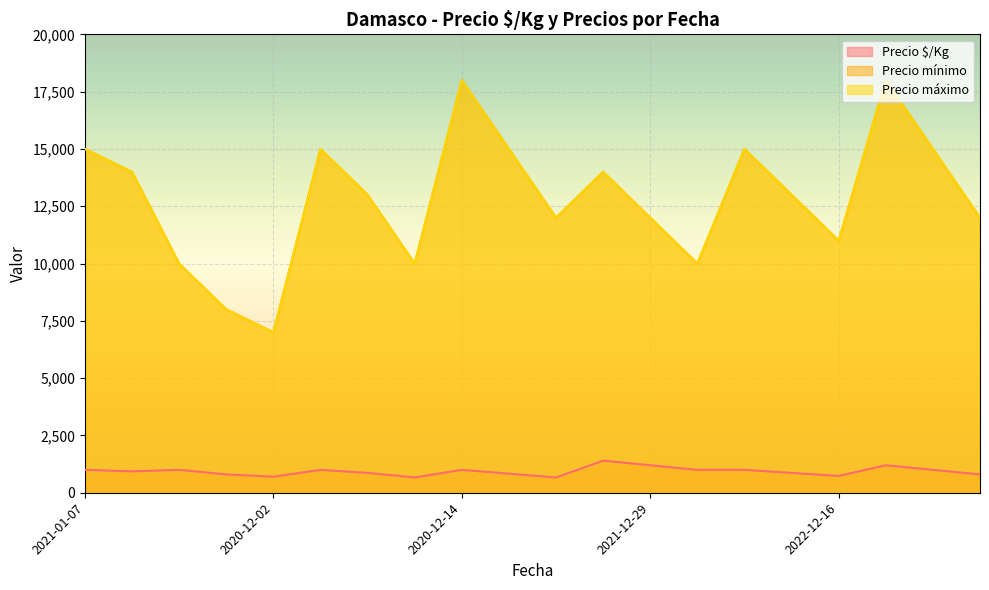

Reading left to right, list all the values displayed in this chart.

Precio $/Kg: 1000	933	1000	800	700	1000	867	667	1000	833	667	1400	1200	1000	1000	867	733	1200	1000	800
Precio mínimo: 15000	14000	10000	8000	7000	15000	13000	10000	18000	15000	12000	14000	12000	10000	15000	13000	11000	18000	15000	12000
Precio máximo: 15000	14000	10000	8000	7000	15000	13000	10000	18000	15000	12000	14000	12000	10000	15000	13000	11000	18000	15000	12000